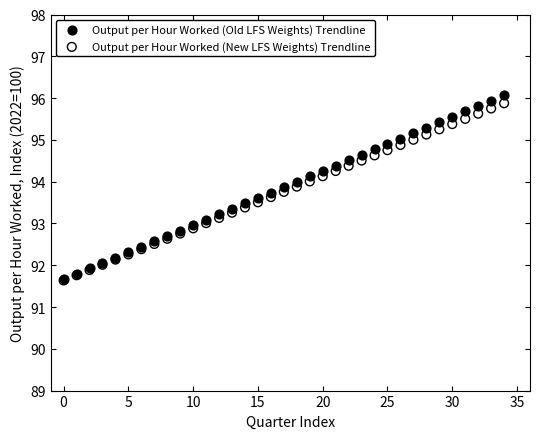

Which series has the largest Y range (max minus min)?

Output per Hour Worked (Old LFS Weights) Trendline